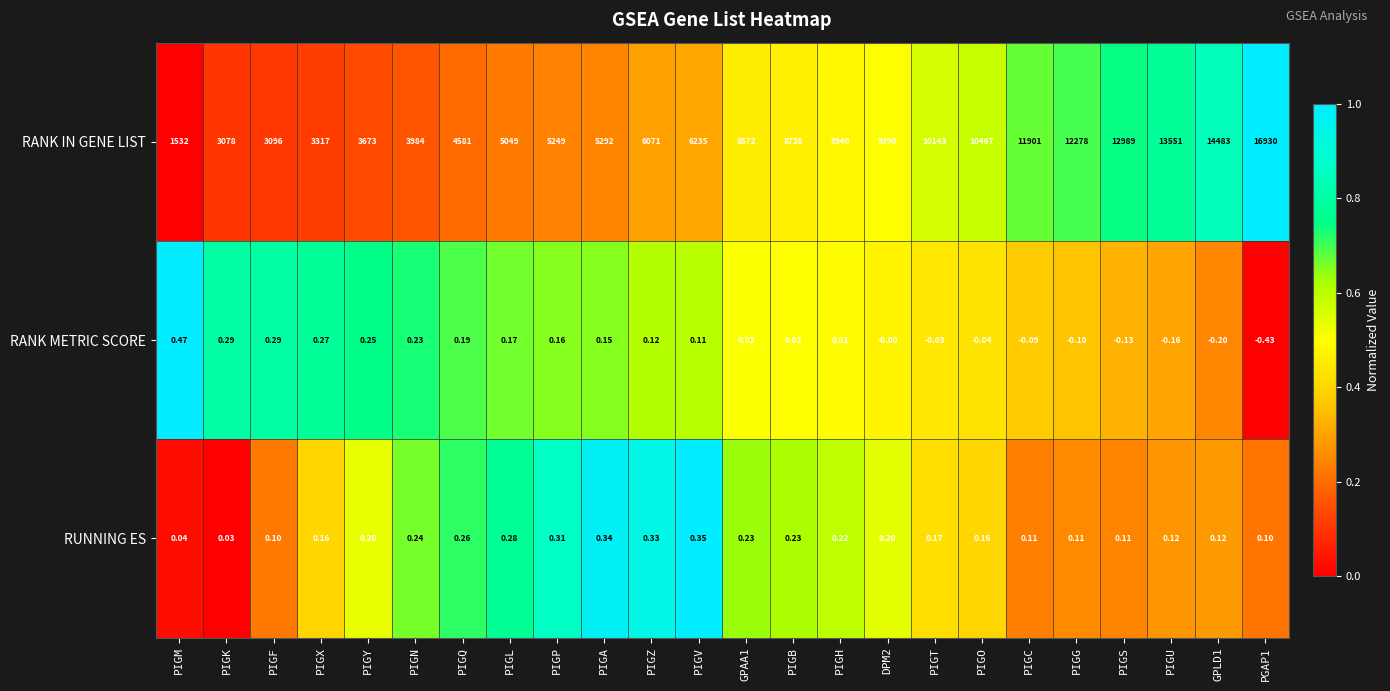

How many categories are shown in the chart?

24